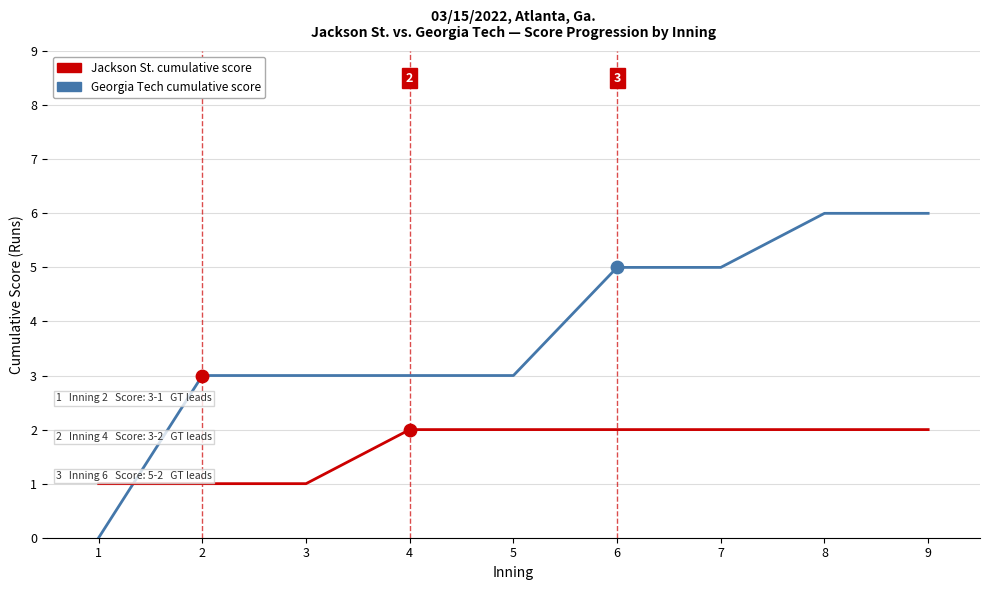

What is the total value across all series at 5?

5